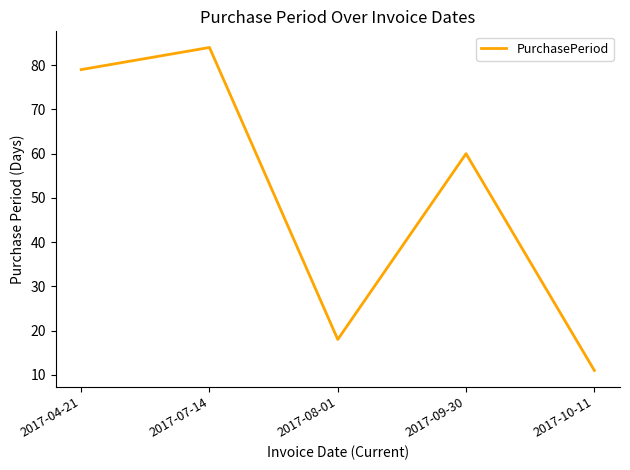

What is the difference between the values at 2017-04-21 and 2017-07-14?

5